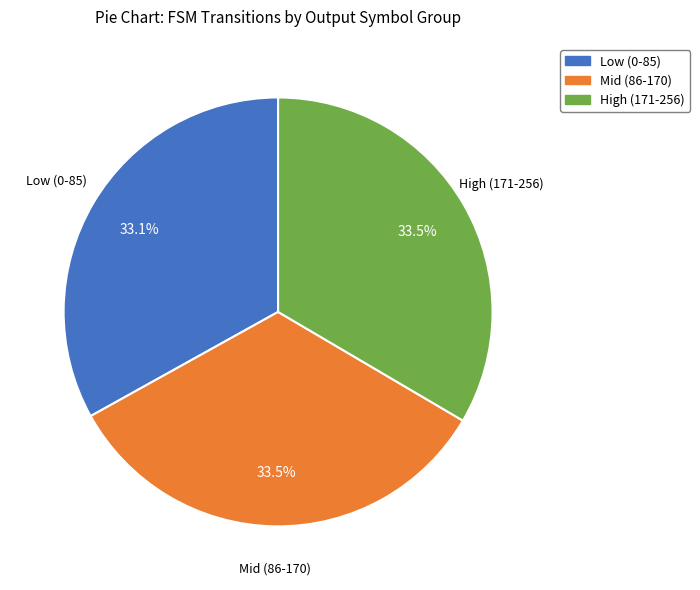

Does any single category account for the majority?

No